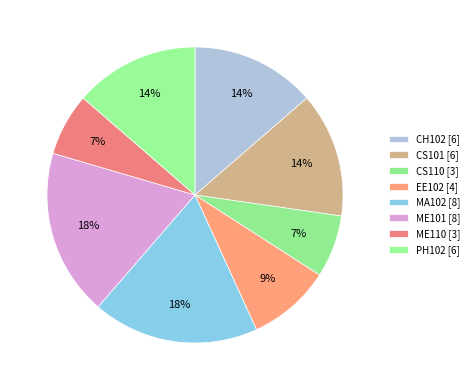

What is the total percentage of PH102 and CS110?

20.5%